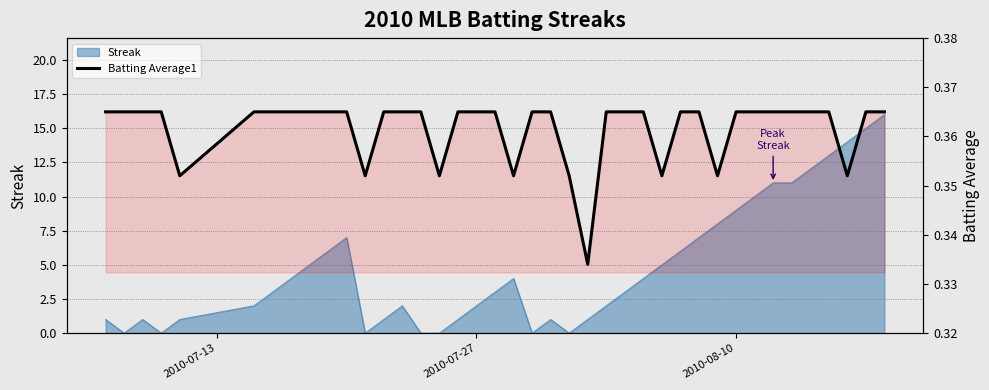

How many lines are shown in the chart?

1